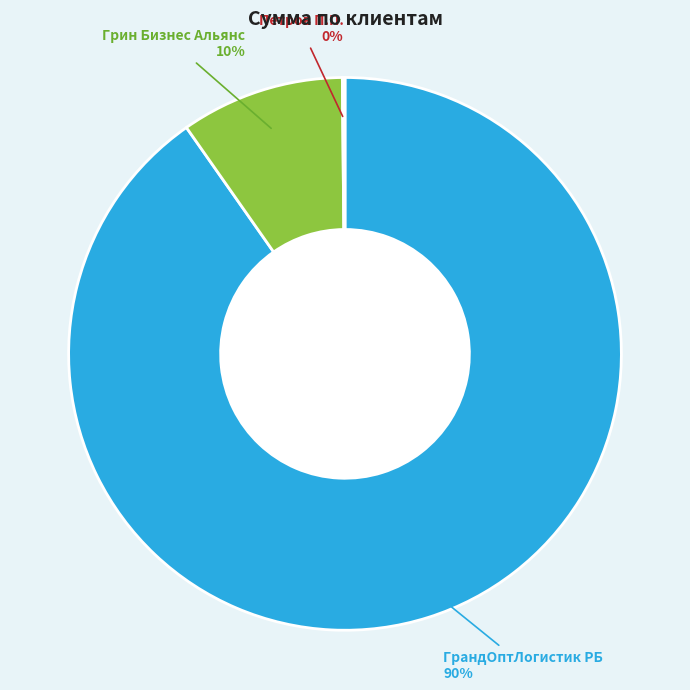

Combined, do ГрандОптЛогистик РБ and Грин Бизнес Альянс account for over 50%?

Yes